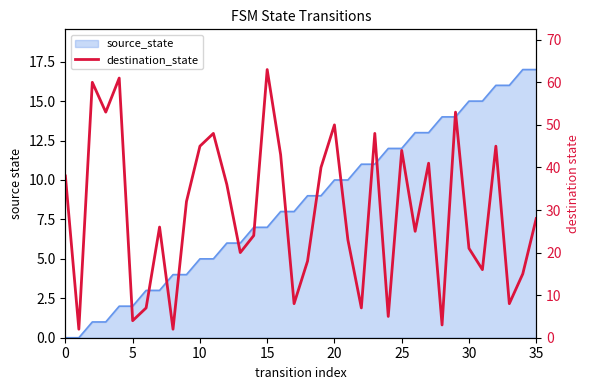

Does the chart display data point markers on the line(s)?

No